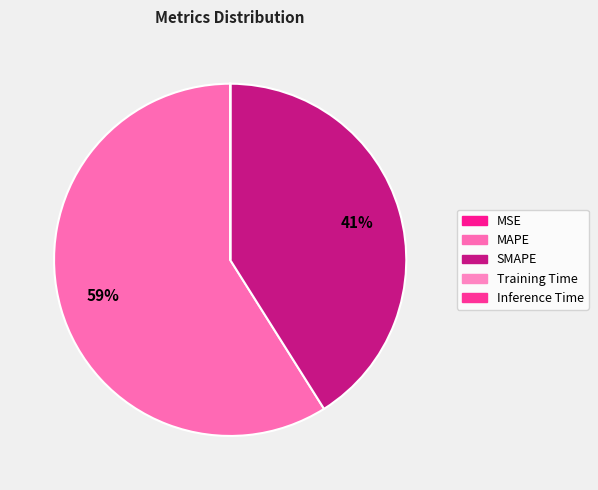

To the nearest percent, what is the combined percentage of SMAPE and MSE?

41%